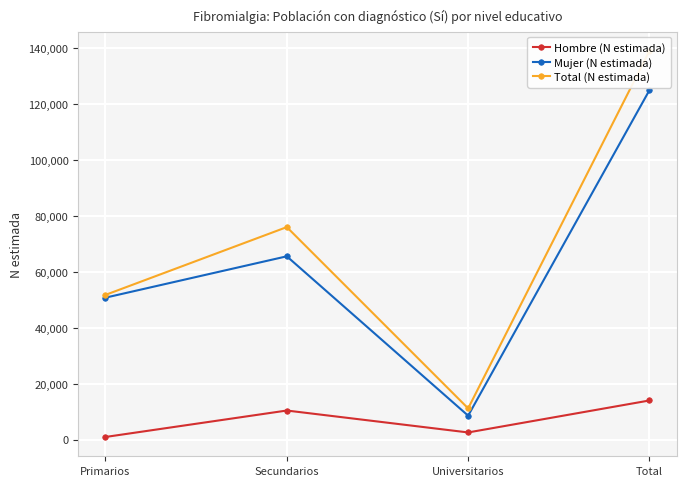

True or false: Hombre (N estimada) and Mujer (N estimada) cross at least once.

False